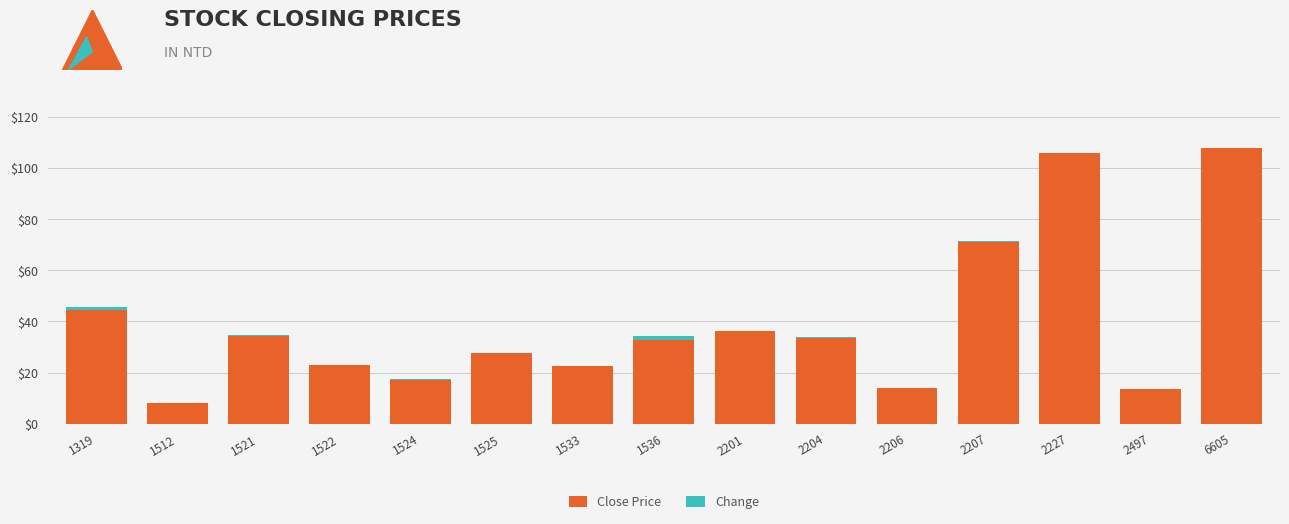

The value of Close Price at 2201 is 36.4. True or false?

True